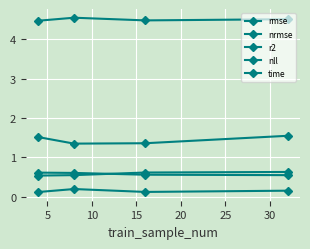

How many data points does each series have?

4